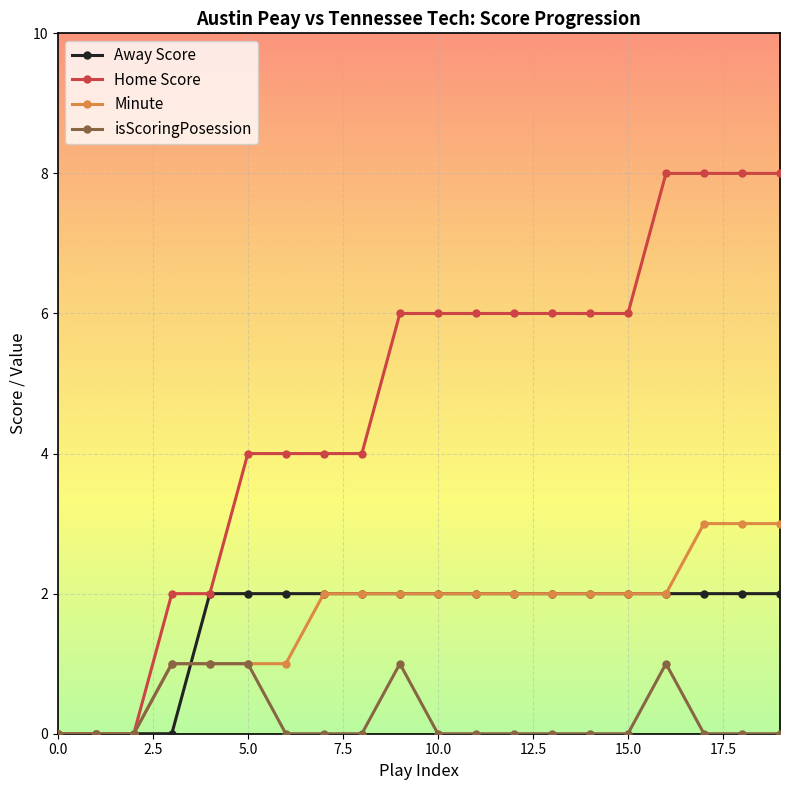

What is the greatest value displayed?

8